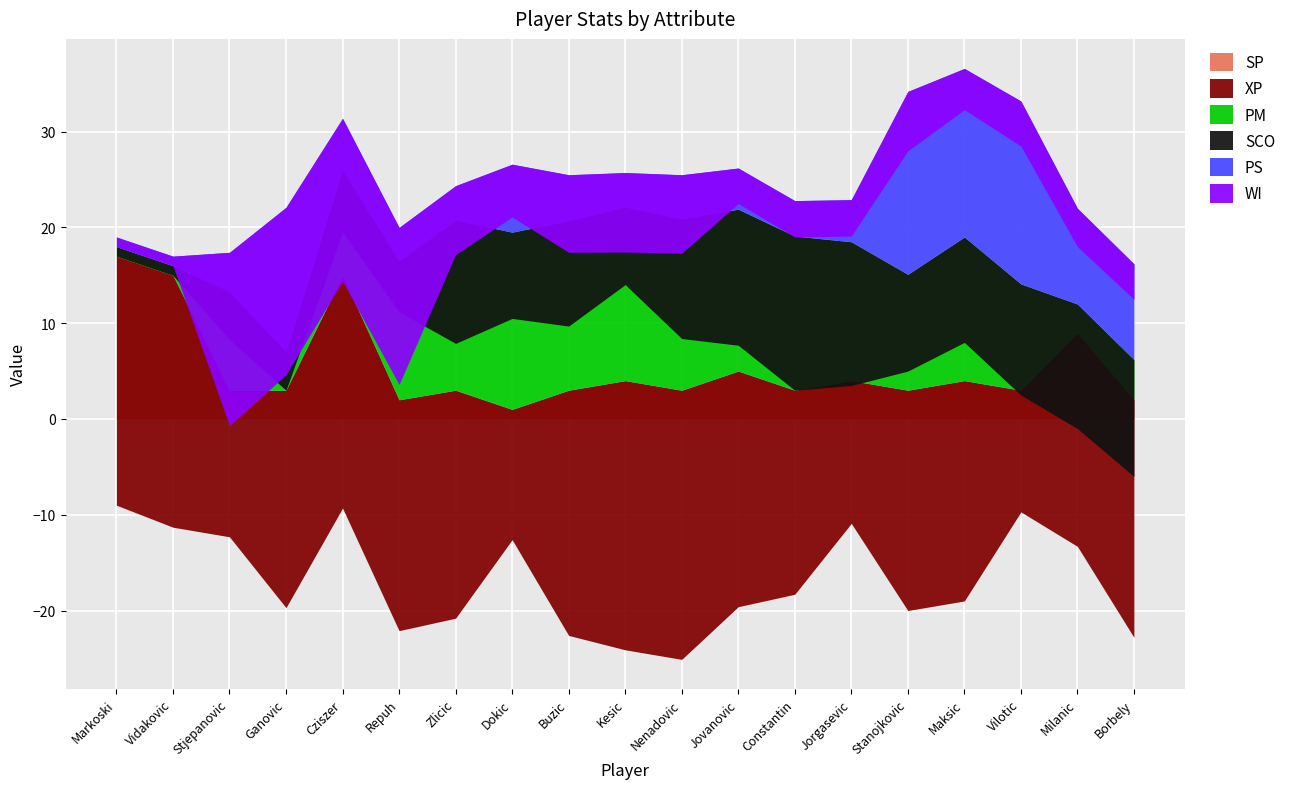

How many distinct data groups are displayed?

6